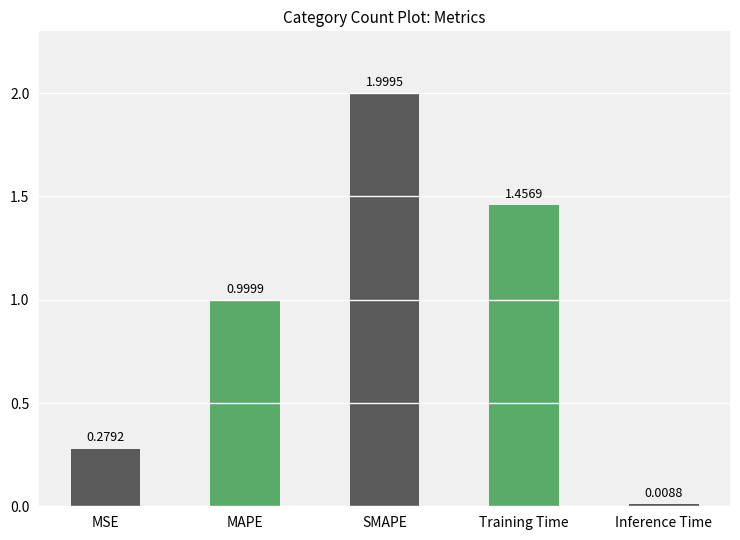

Rank the categories by value from highest to lowest.

SMAPE, Training Time, MAPE, MSE, Inference Time